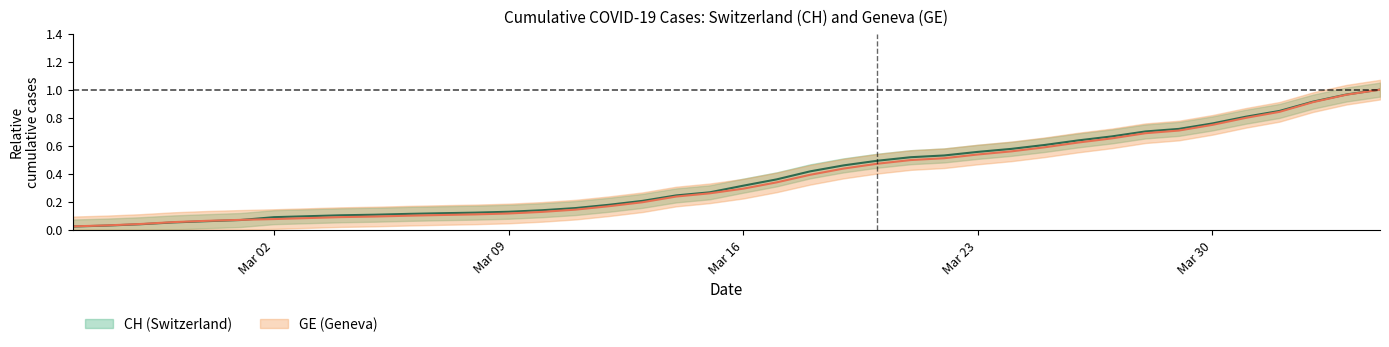

Rank the series by their maximum value, from highest to lowest.

CH, GE